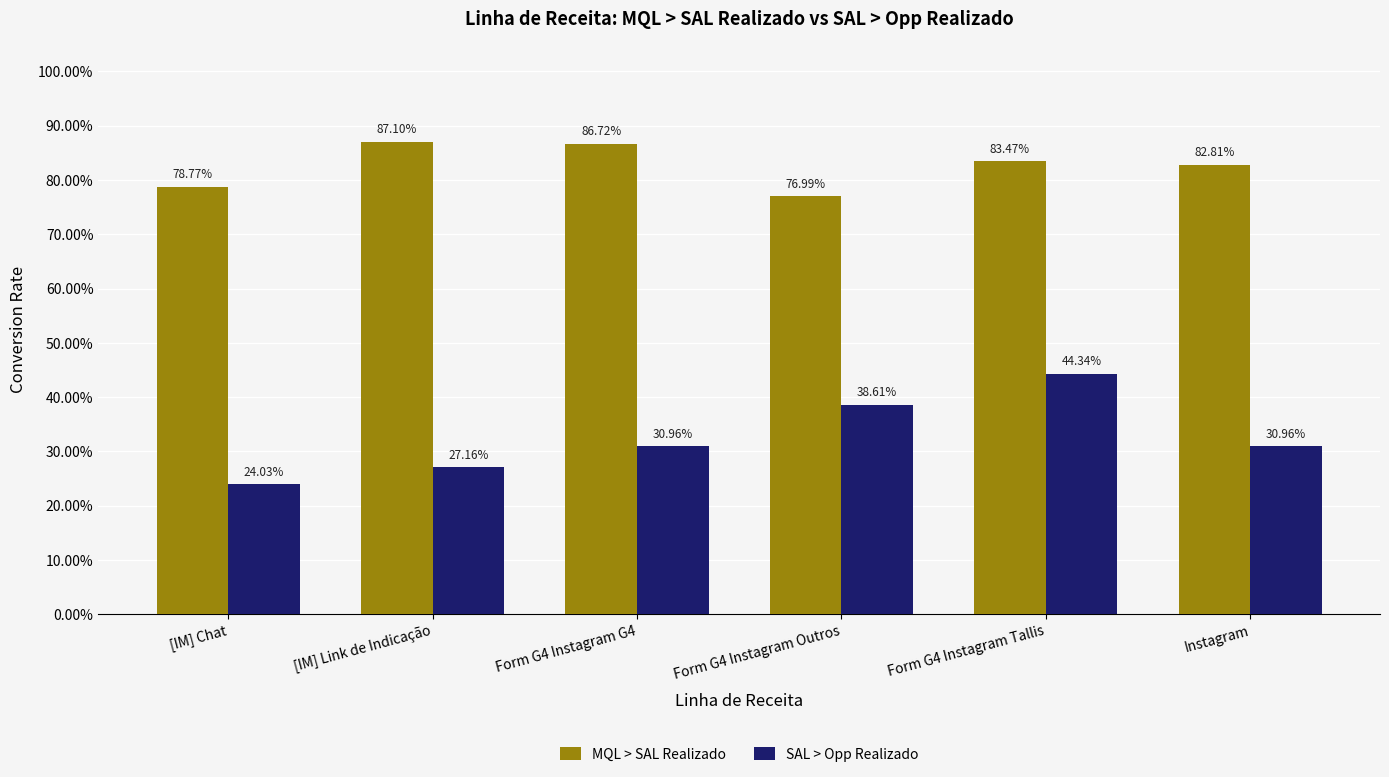

Are the bars grouped side by side (vs. stacked)?

Yes